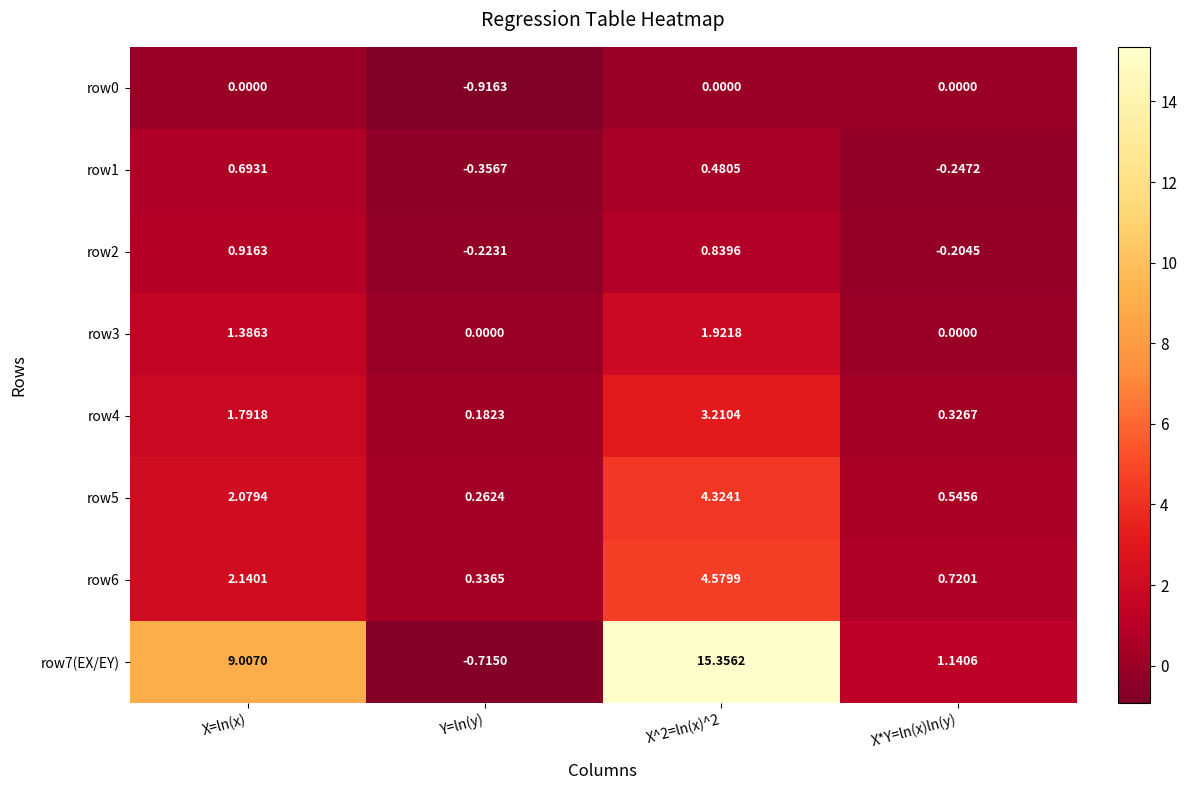

Is the value of row4 at X^2=ln(x)^2 greater than the value of row1 at X*Y=ln(x)ln(y)?

Yes